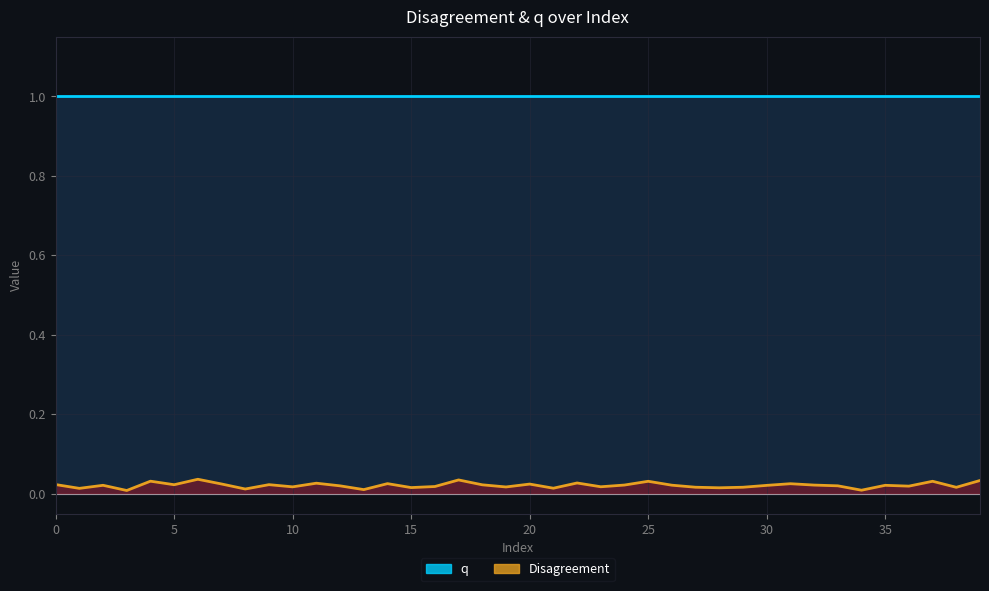

Where is the first local maximum?

2